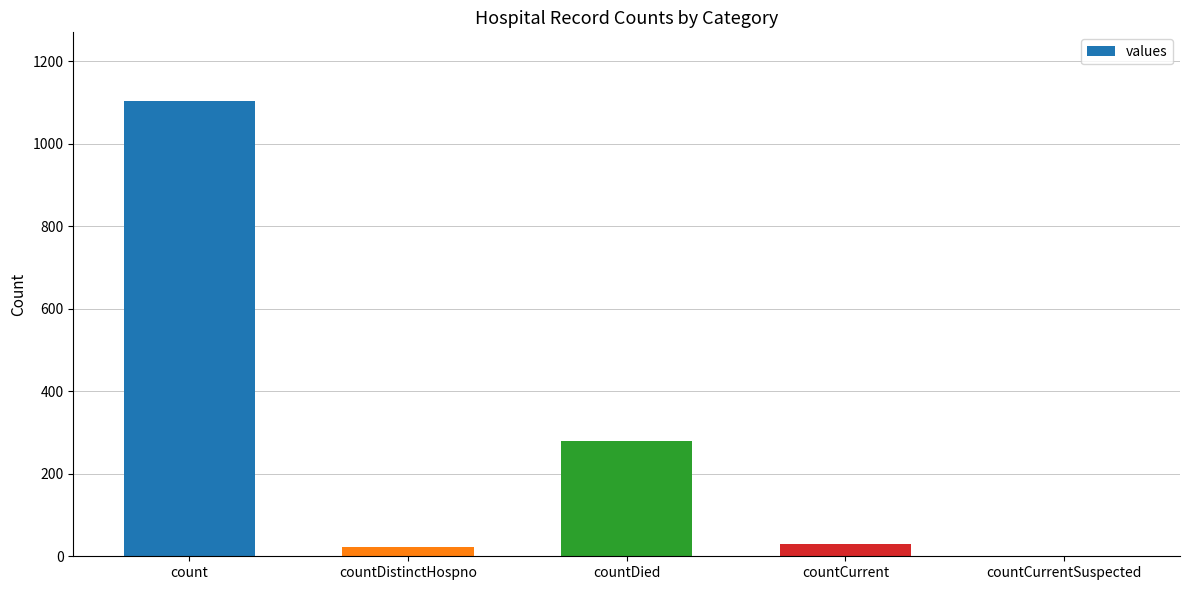

How many categories are shown in the chart?

5